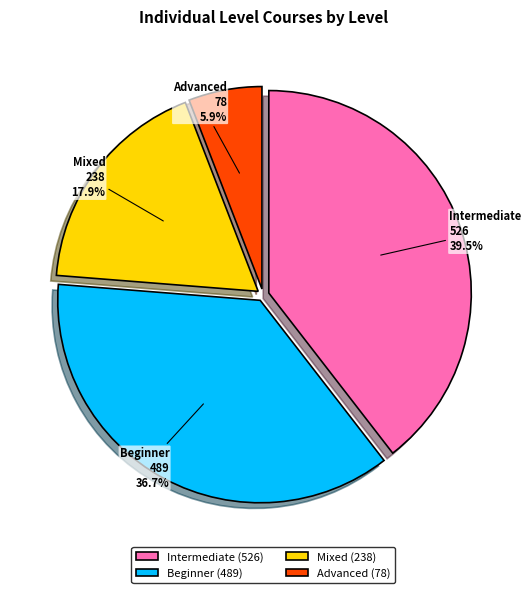

To the nearest percent, what is the difference between the Intermediate and Advanced slice percentages?

34%